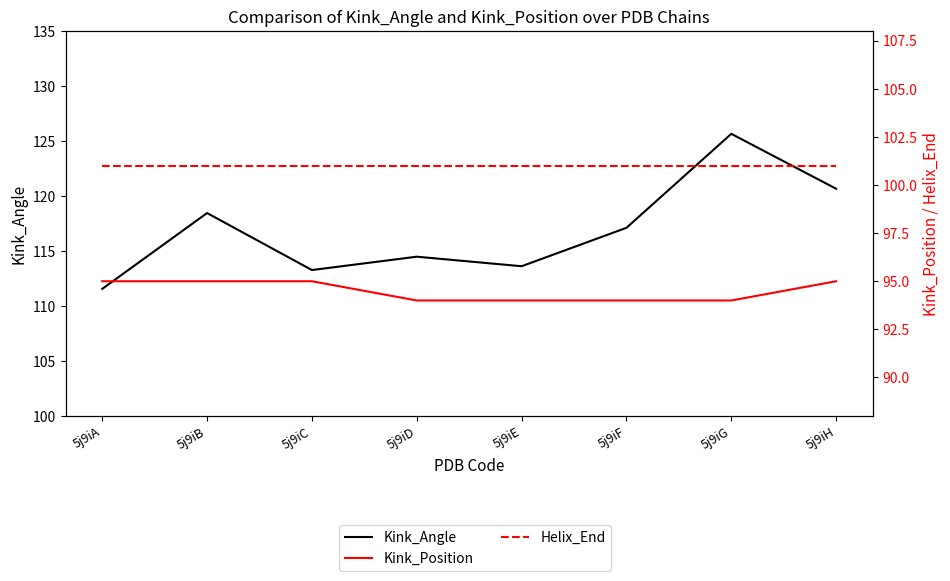

True or false: Kink_Position has a value of 43.6 at 5j9iD.

False